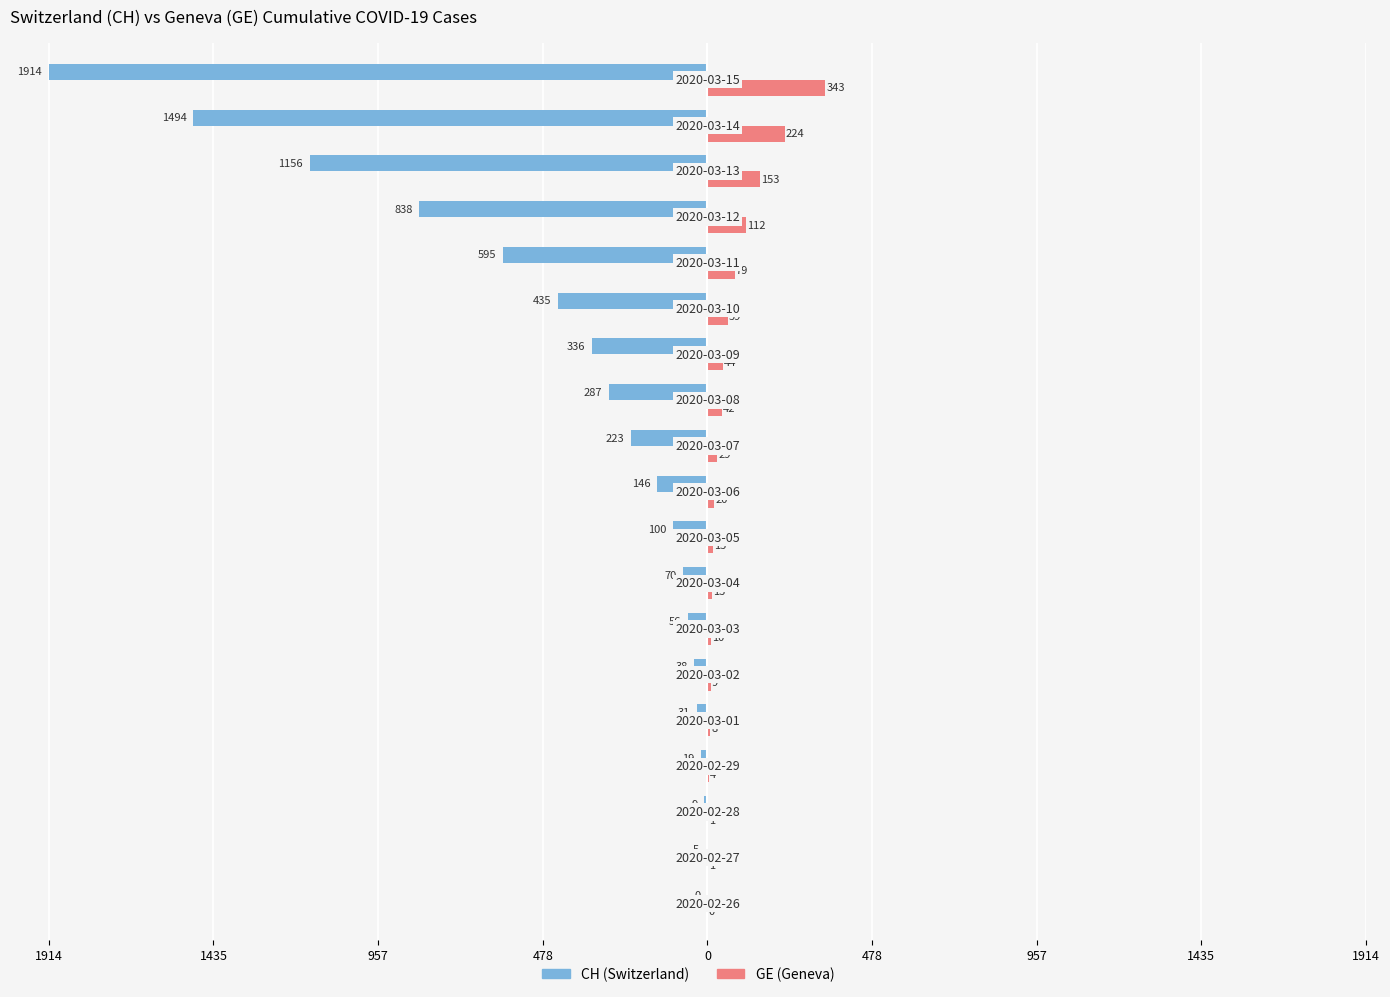

How many groups of bars are there?

19